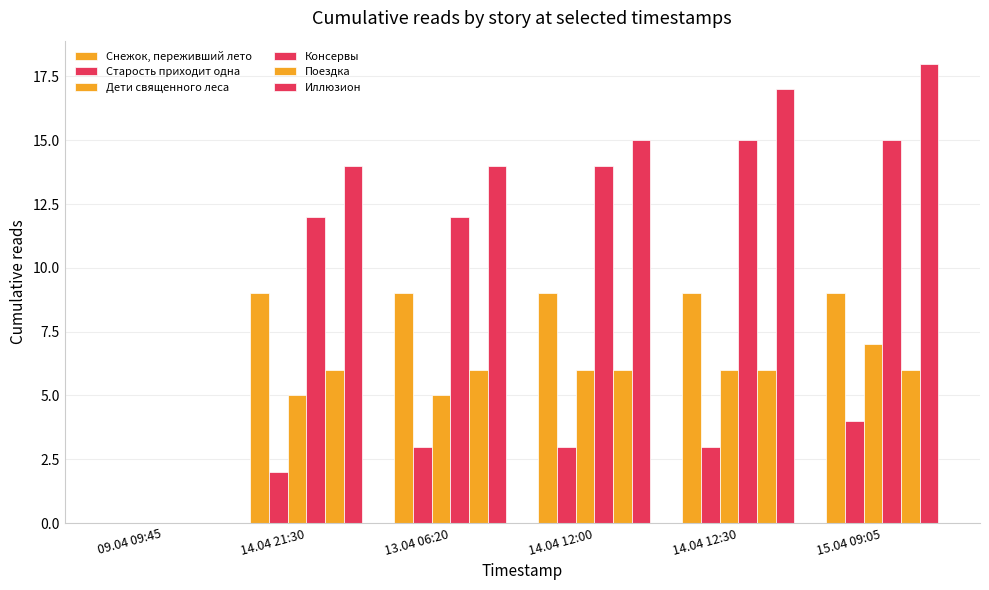

The value of Дети священного леса at 15.04 09:05 is 9. True or false?

False